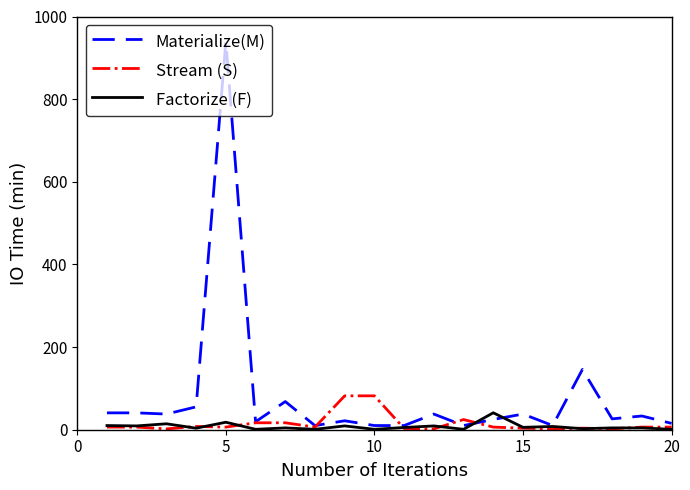

Which series has the widest spread of values?

Materialize(M)